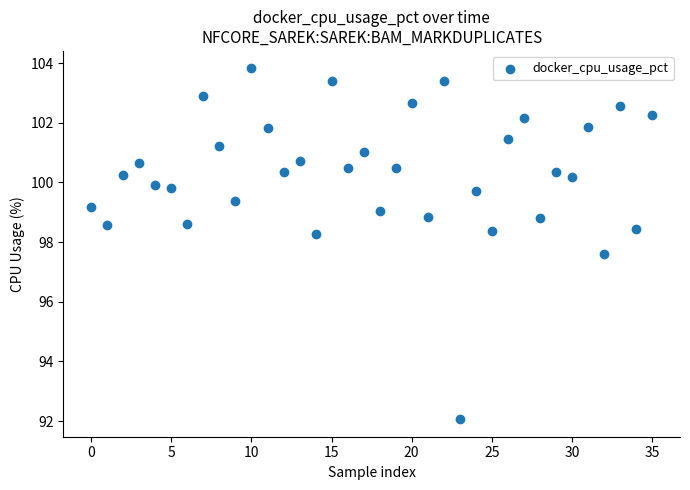

What is the range of Y values (max minus min)?

11.8